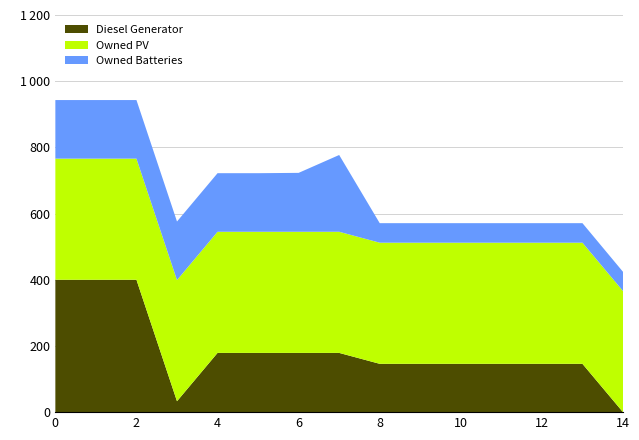

Reading left to right, list all the values displayed in this chart.

Diesel Generator: 0=400	1=400	2=400	3=33	4=179	5=179	6=179	7=179	8=146	9=146	10=146	11=146	12=146	13=146	14=0
Owned PV: 0=366	1=366	2=366	3=366	4=366	5=366	6=366	7=366	8=366	9=366	10=366	11=366	12=366	13=366	14=366
Owned Batteries: 0=177	1=177	2=177	3=177	4=177	5=177	6=178	7=232	8=59	9=59	10=59	11=59	12=59	13=59	14=58